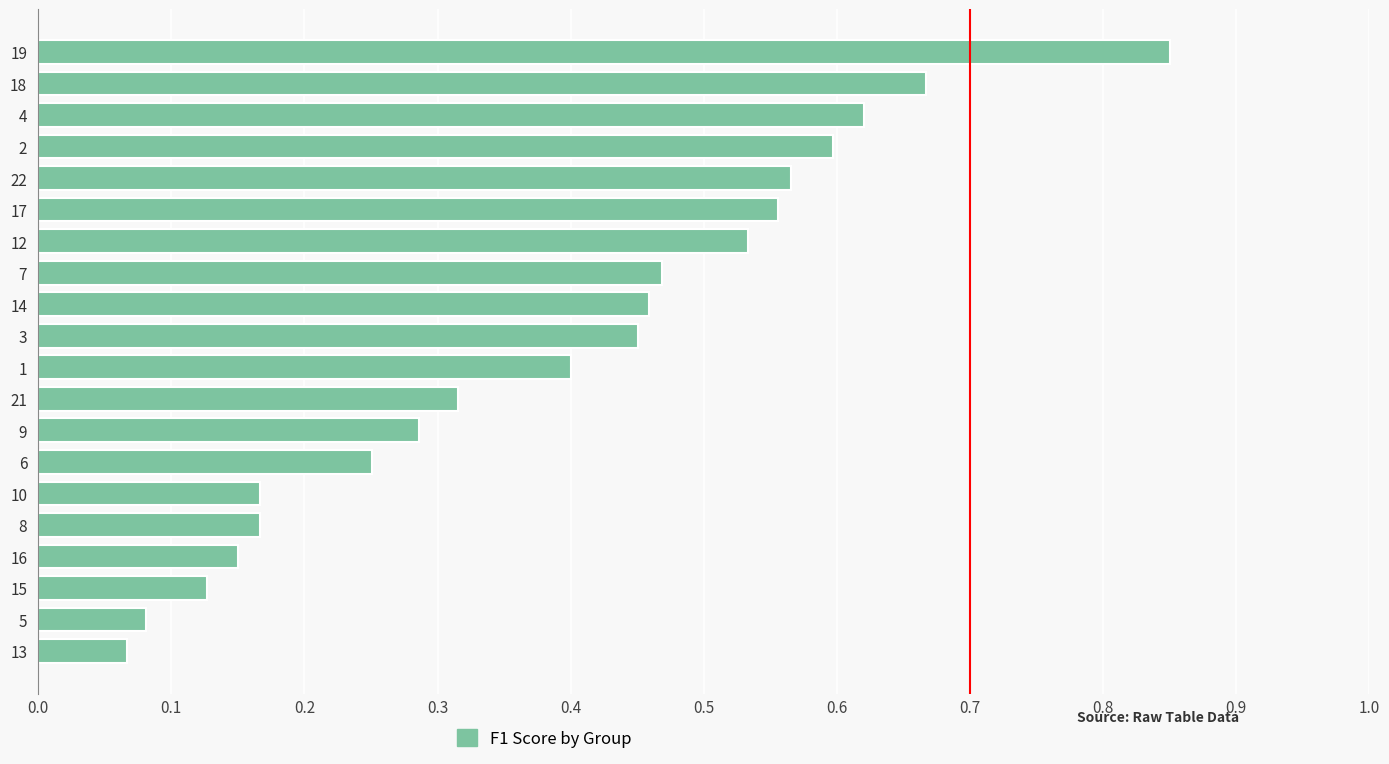

Which label corresponds to the largest value in the chart?

19